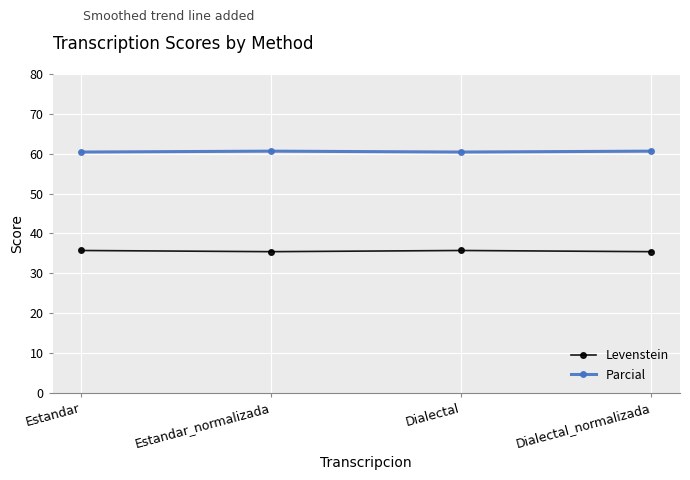

True or false: Parcial has more than 1 interior local peaks.

False